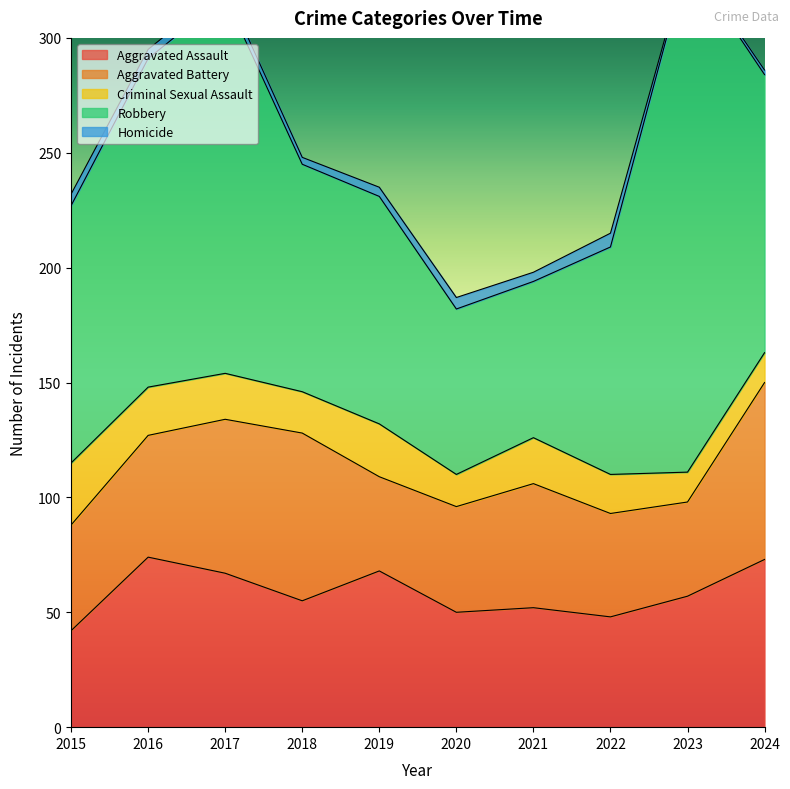

Reading left to right, list all the values displayed in this chart.

Aggravated Assault: 2015=42	2016=74	2017=67	2018=55	2019=68	2020=50	2021=52	2022=48	2023=57	2024=73
Aggravated Battery: 2015=46	2016=53	2017=67	2018=73	2019=41	2020=46	2021=54	2022=45	2023=41	2024=77
Criminal Sexual Assault: 2015=27	2016=21	2017=20	2018=18	2019=23	2020=14	2021=20	2022=17	2023=13	2024=13
Robbery: 2015=112	2016=143	2017=164	2018=99	2019=99	2020=72	2021=68	2022=99	2023=223	2024=121
Homicide: 2015=5	2016=4	2017=4	2018=3	2019=4	2020=5	2021=4	2022=6	2023=1	2024=2